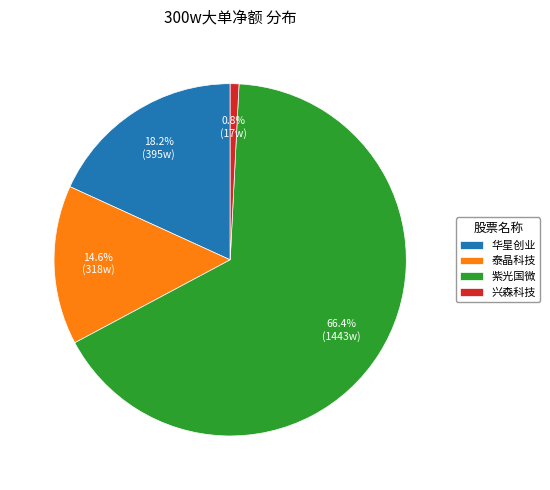

What percentage is NOT represented by 紫光国微?

33.6%